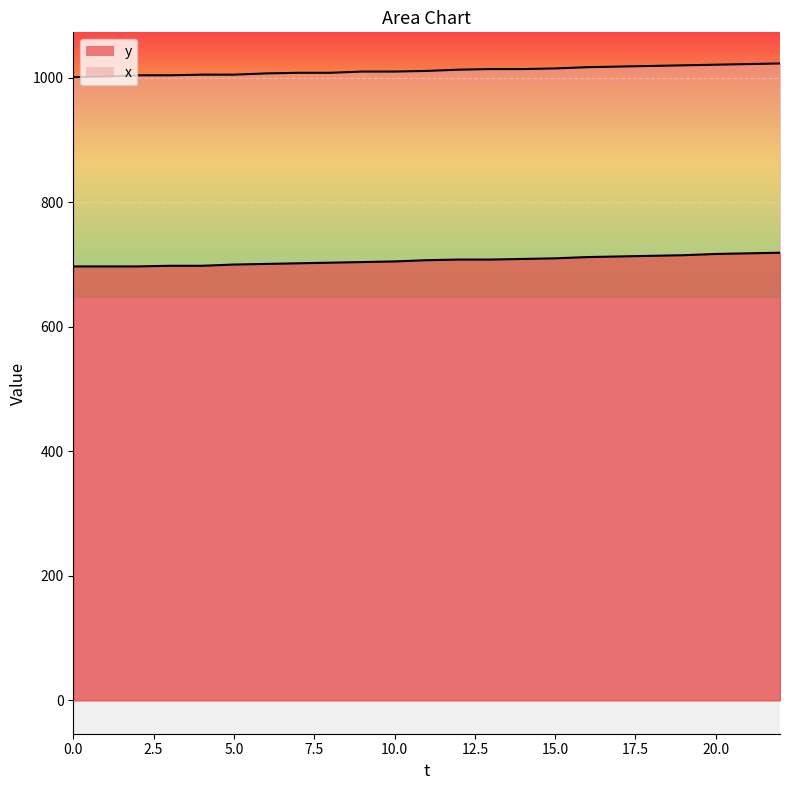

Which series has the largest range (max minus min)?

y